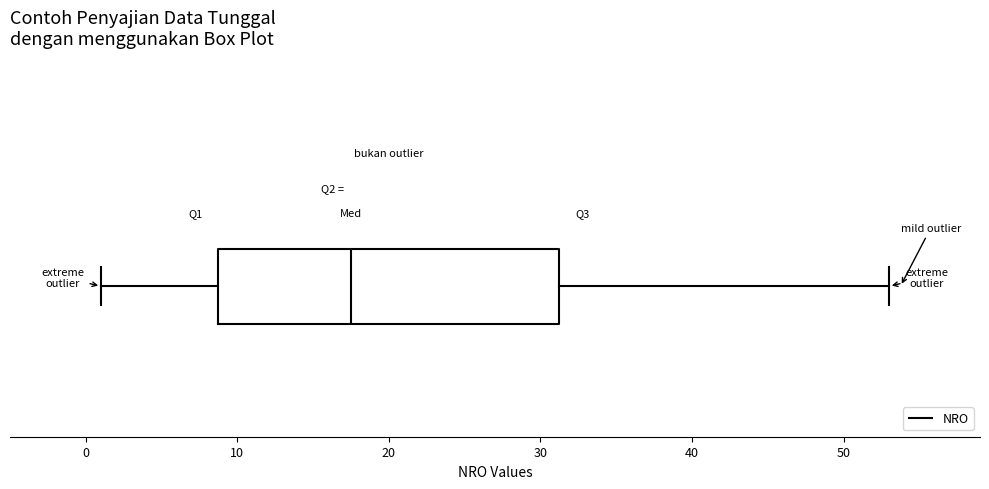

Read this box plot against the x-axis: the position of the median line, the range covered by the box, and the ends of both whiskers. The values are not printed on the chart, so give them approximately, as read against the axis.

median 18, box 9 to 31, whiskers 1 to 53